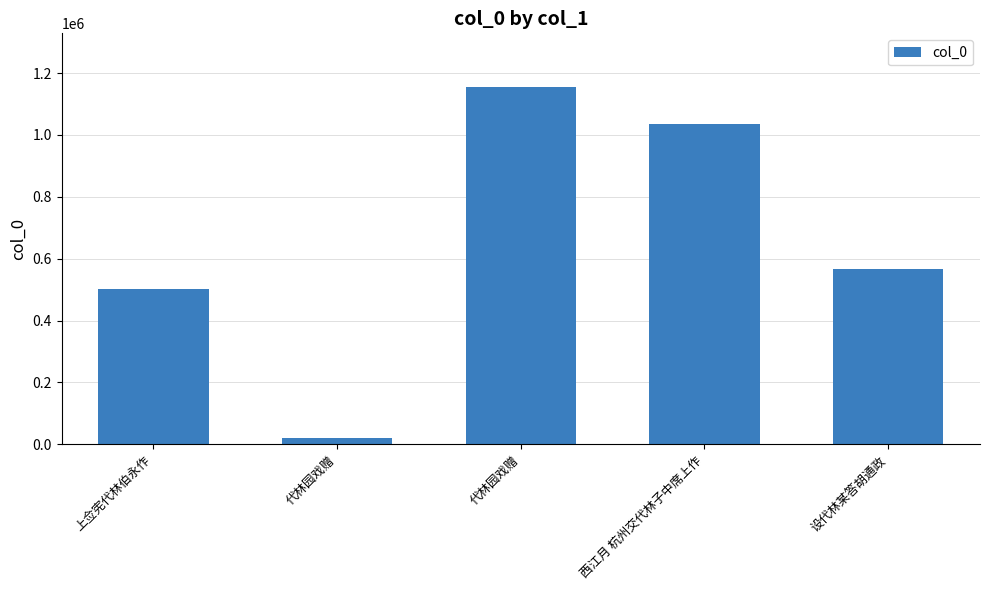

What is the difference between the maximum and second lowest values?

653527